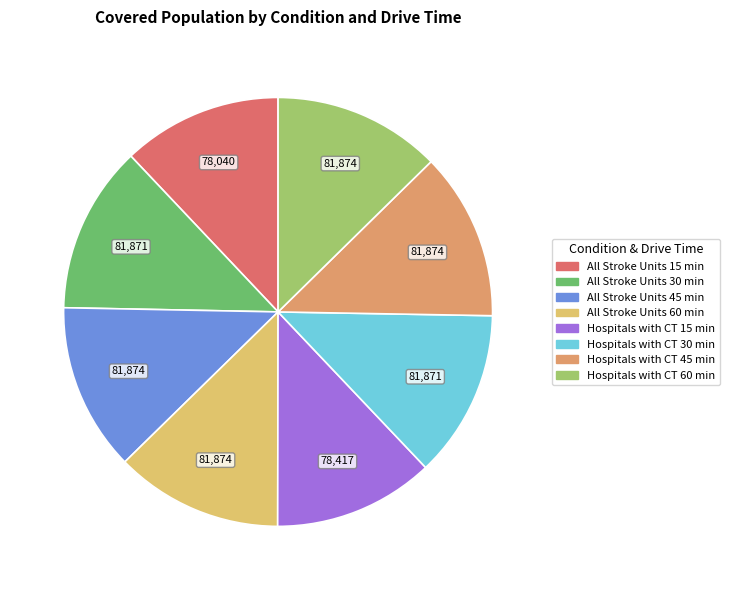

The All Stroke Units 15 min slice represents 1% of the pie. True or false?

False